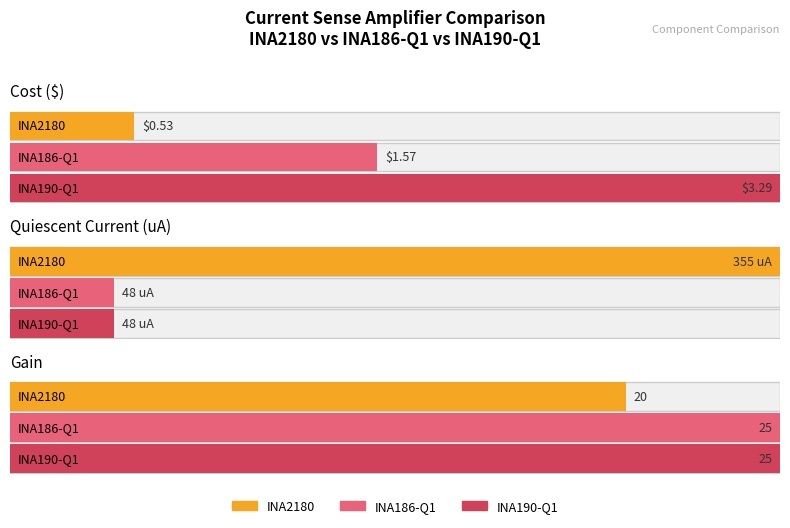

What is the spread (max minus min) of values at INA190-Q1?

44.7